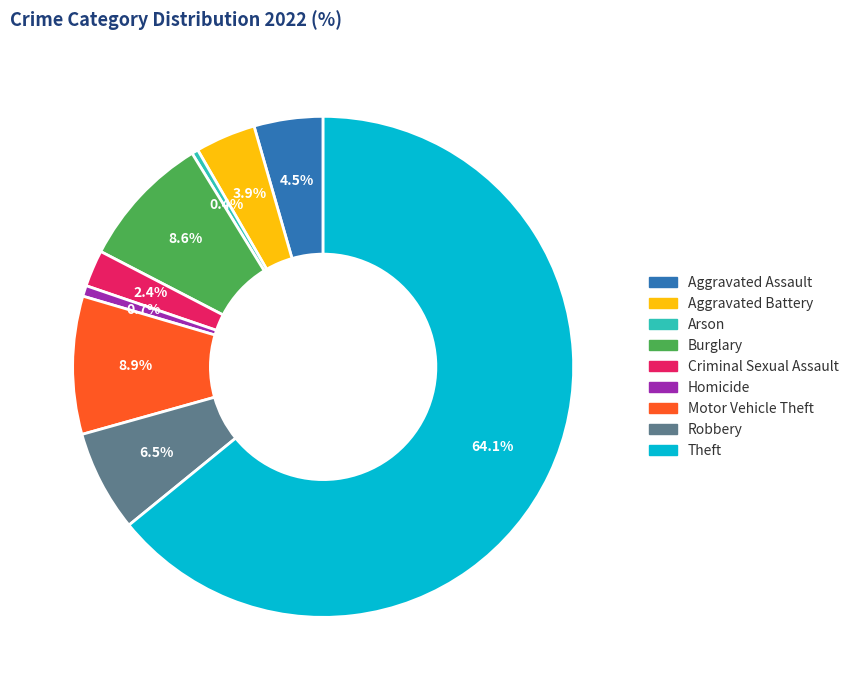

What percentage is NOT represented by Theft?

35.9%